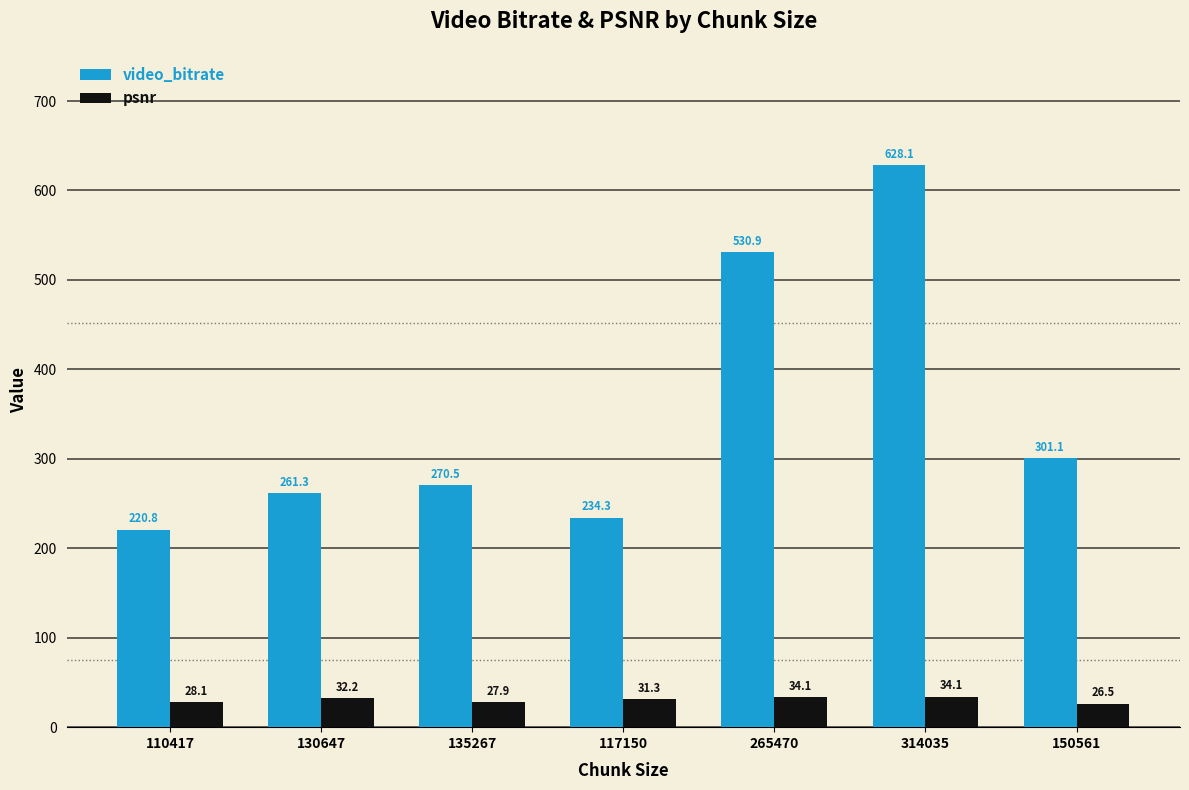

What is the label of the 3rd bar from the right?

265470